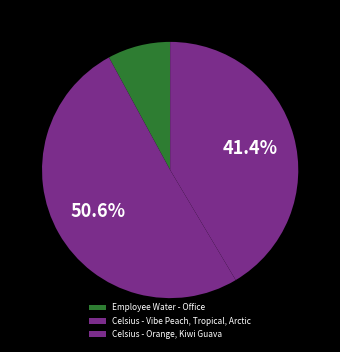

The Celsius - Vibe Peach, Tropical, Arctic slice represents 51% of the pie. True or false?

True